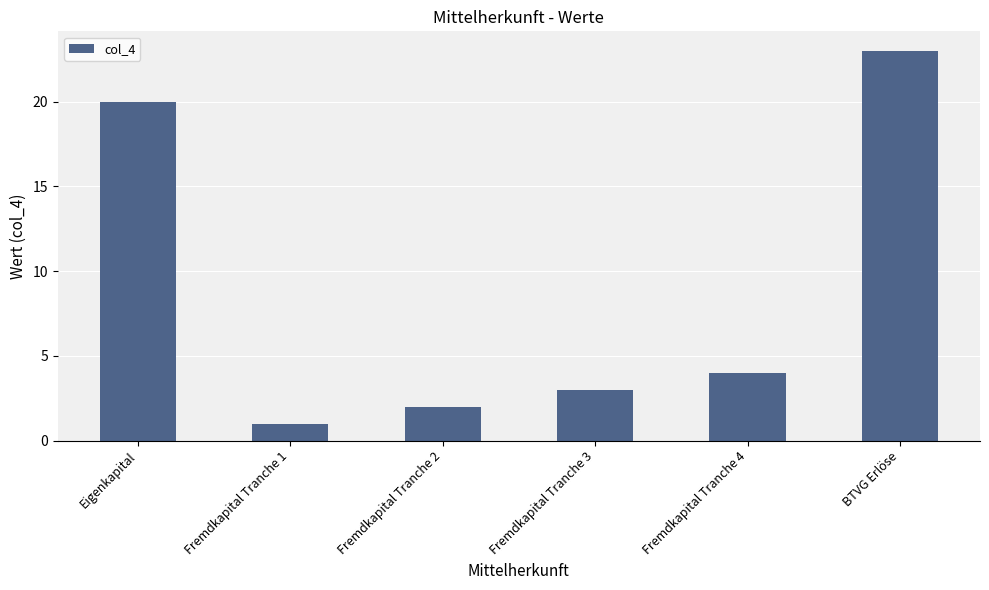

What is the label of the 5th bar from the right?

Fremdkapital Tranche 1